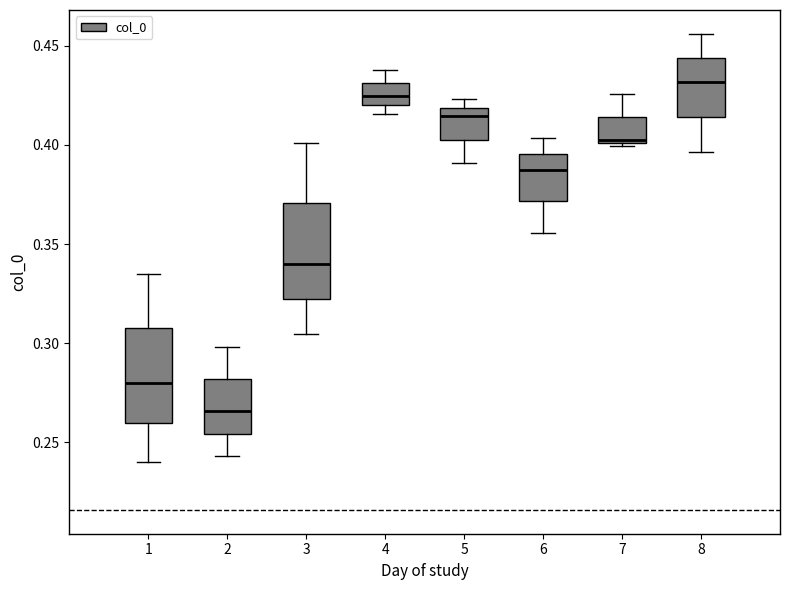

Where does the upper whisker of the box at x = 4 end on the y-axis? The values are not printed on the chart, so give them approximately, as read against the axis.

0.440